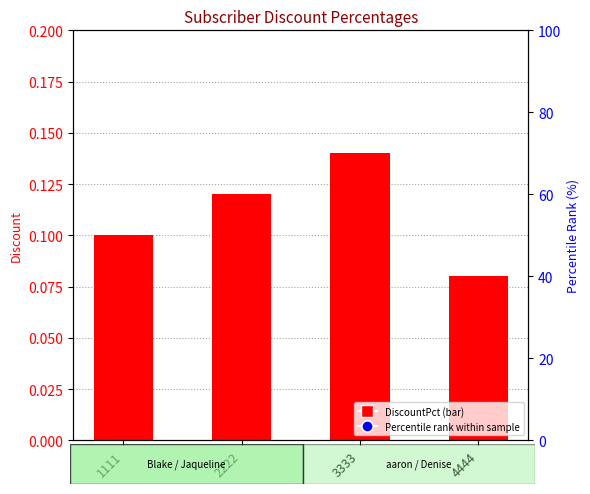

What is the difference between the maximum and minimum values?

0.1